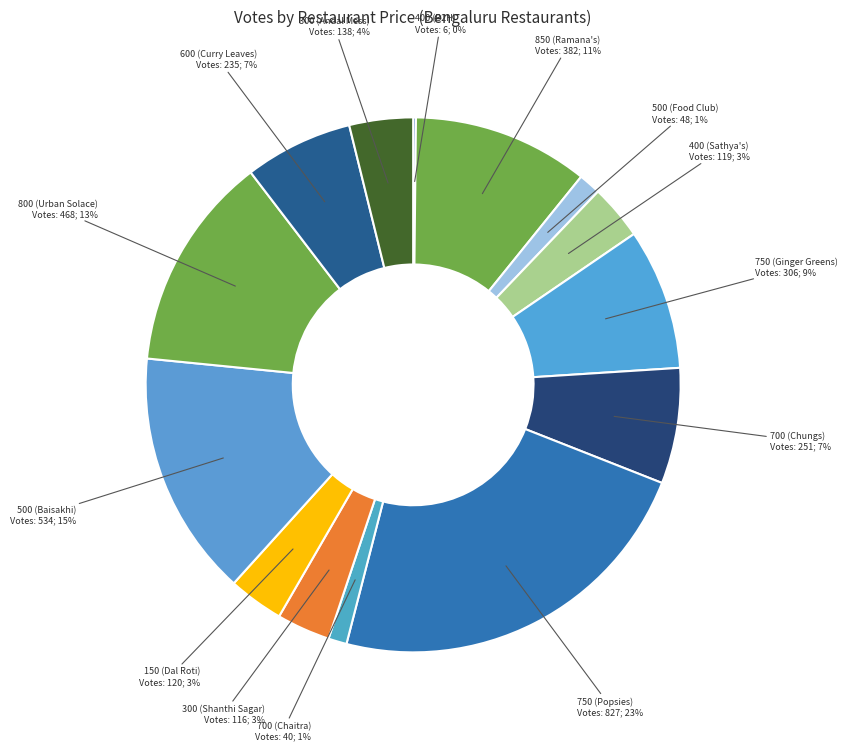

Does 800 (Urban Solace) represent more than half of the total?

No